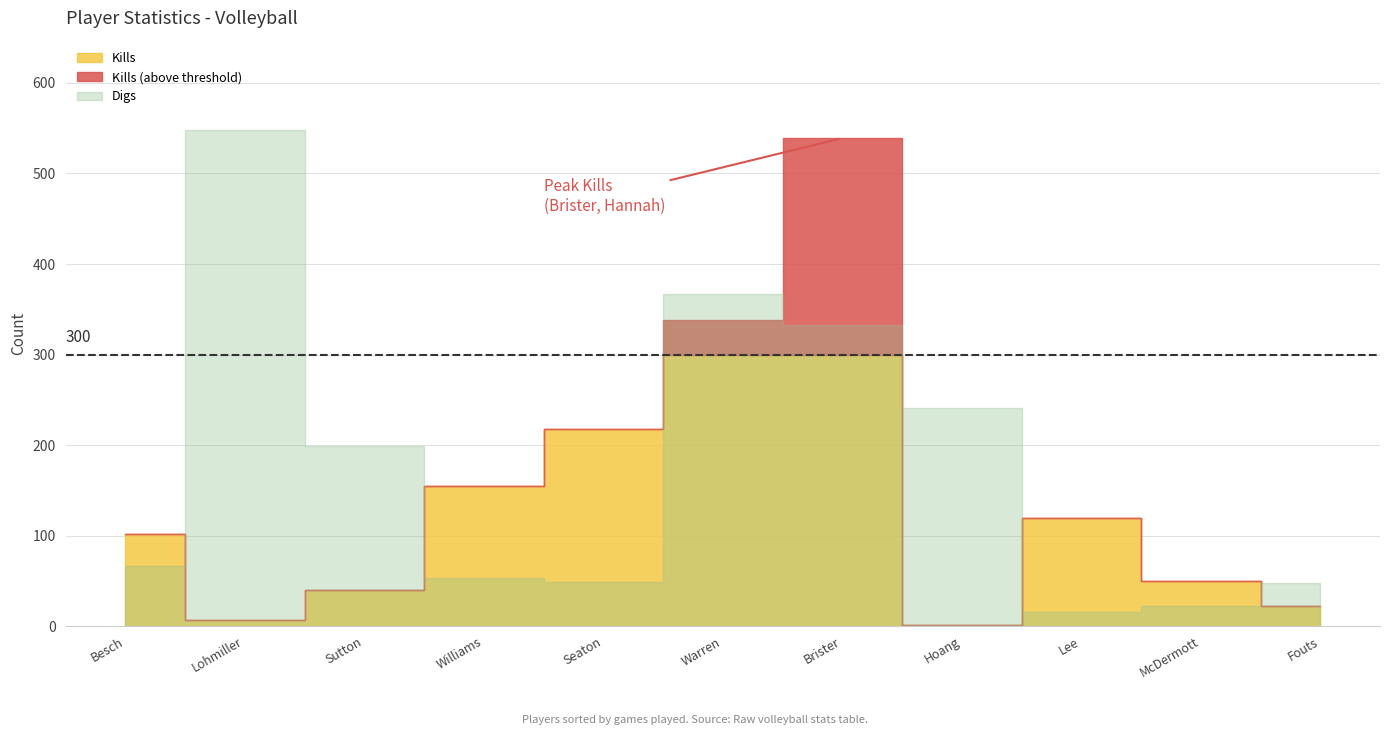

Between Williams, Darria and Sutton, Cayman, which is larger?

Williams, Darria